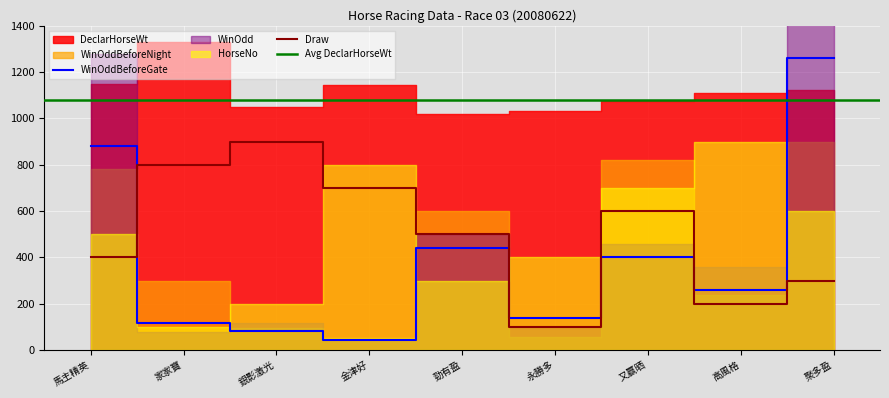

The WinOddBeforeGate series shows 46 at 永勝多. True or false?

False